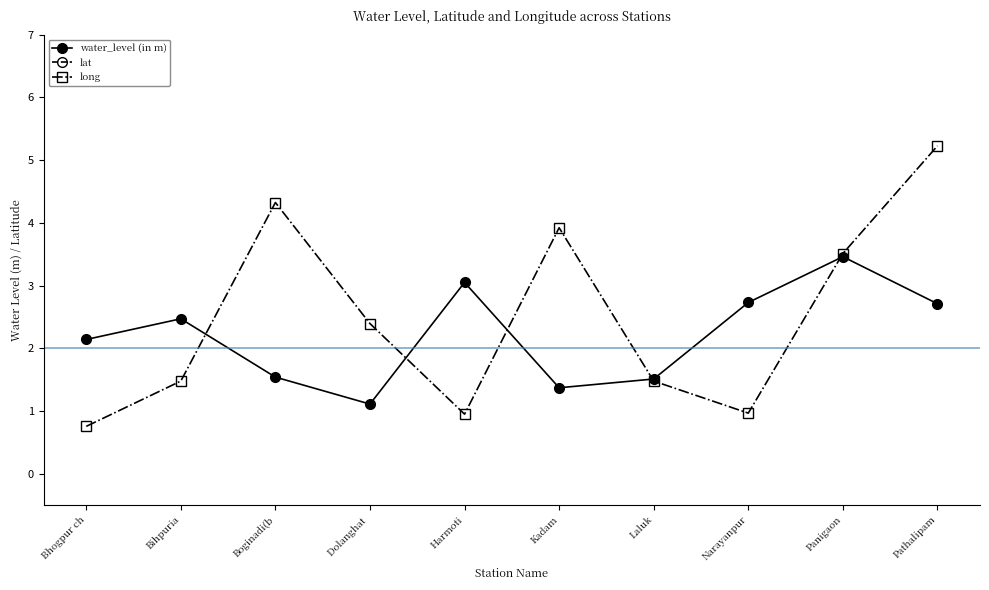

How many lines are shown in the chart?

3